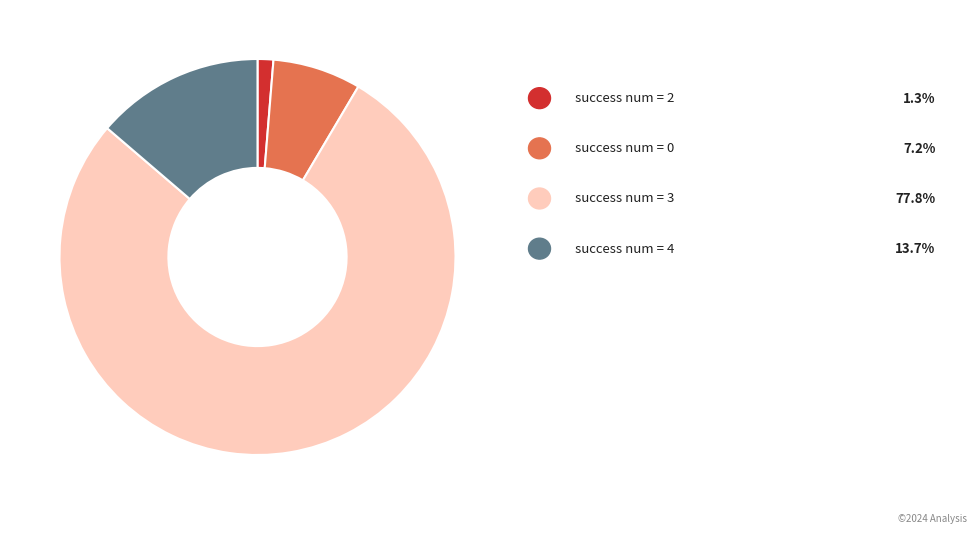

Does any single category account for the majority?

Yes